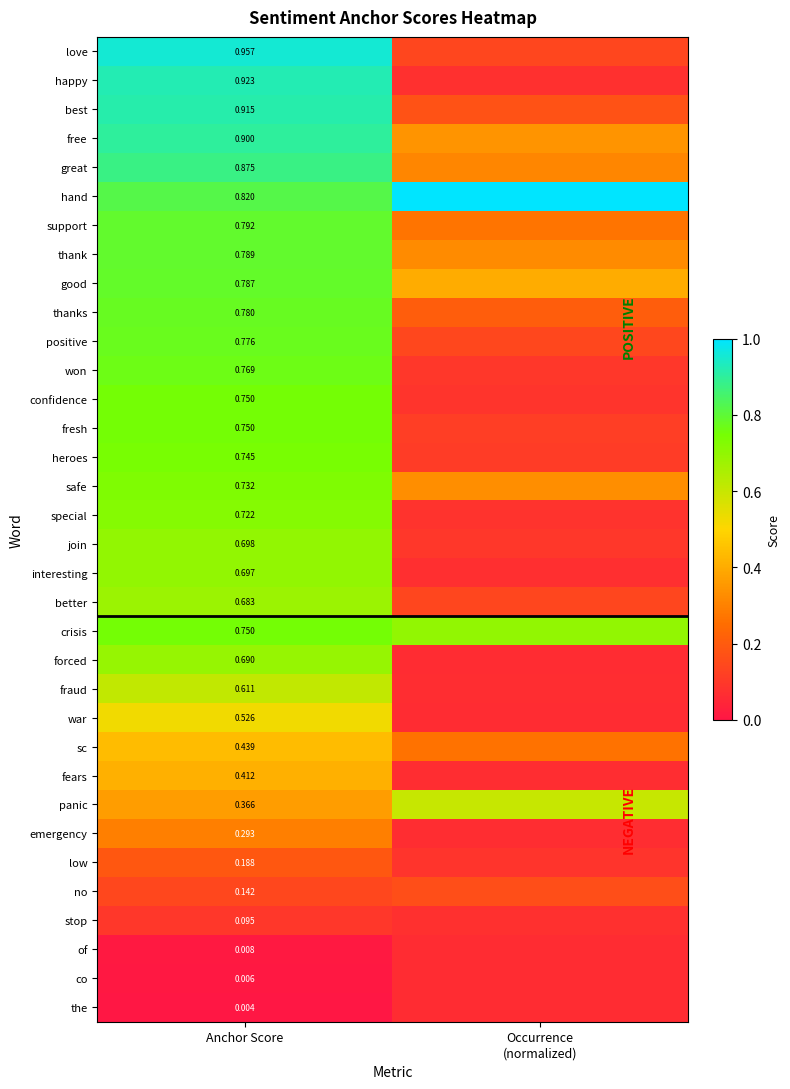

What is the sum of all forced values?

0.8